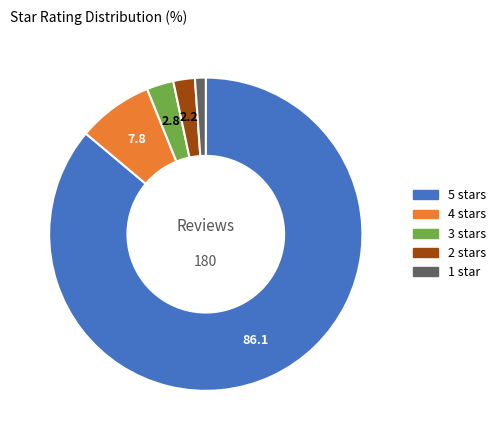

The 5 slice represents 86% of the pie. True or false?

True